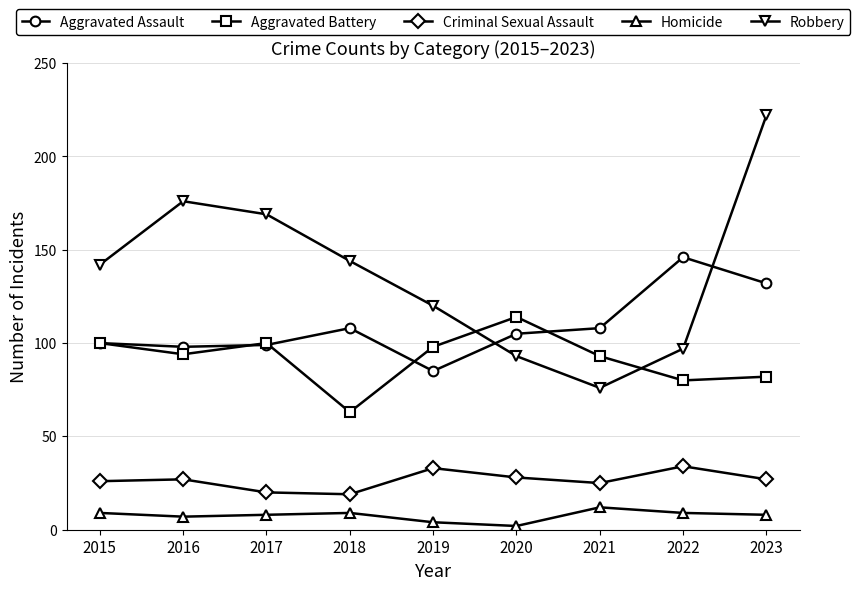

True or false: Homicide has more than 1 points higher than both neighbors.

True